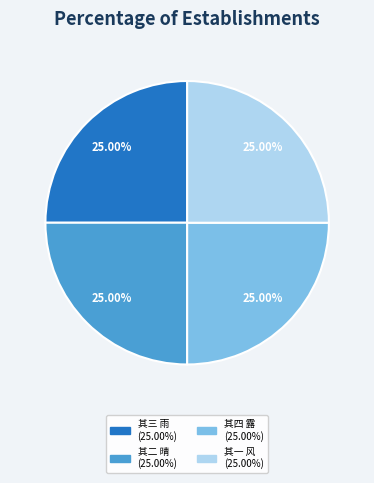

Does any single category account for the majority?

No